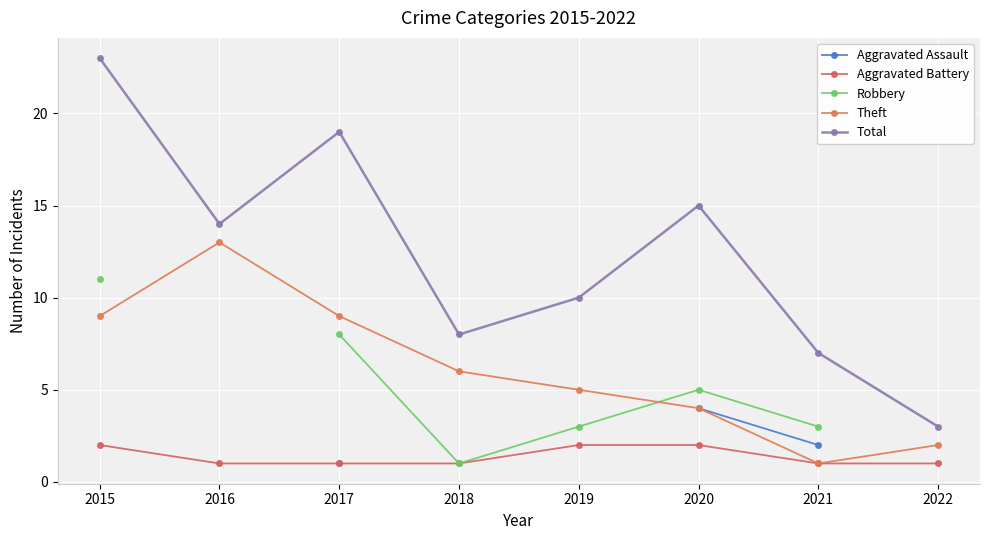

How many data points in Robbery are less than 3?

1